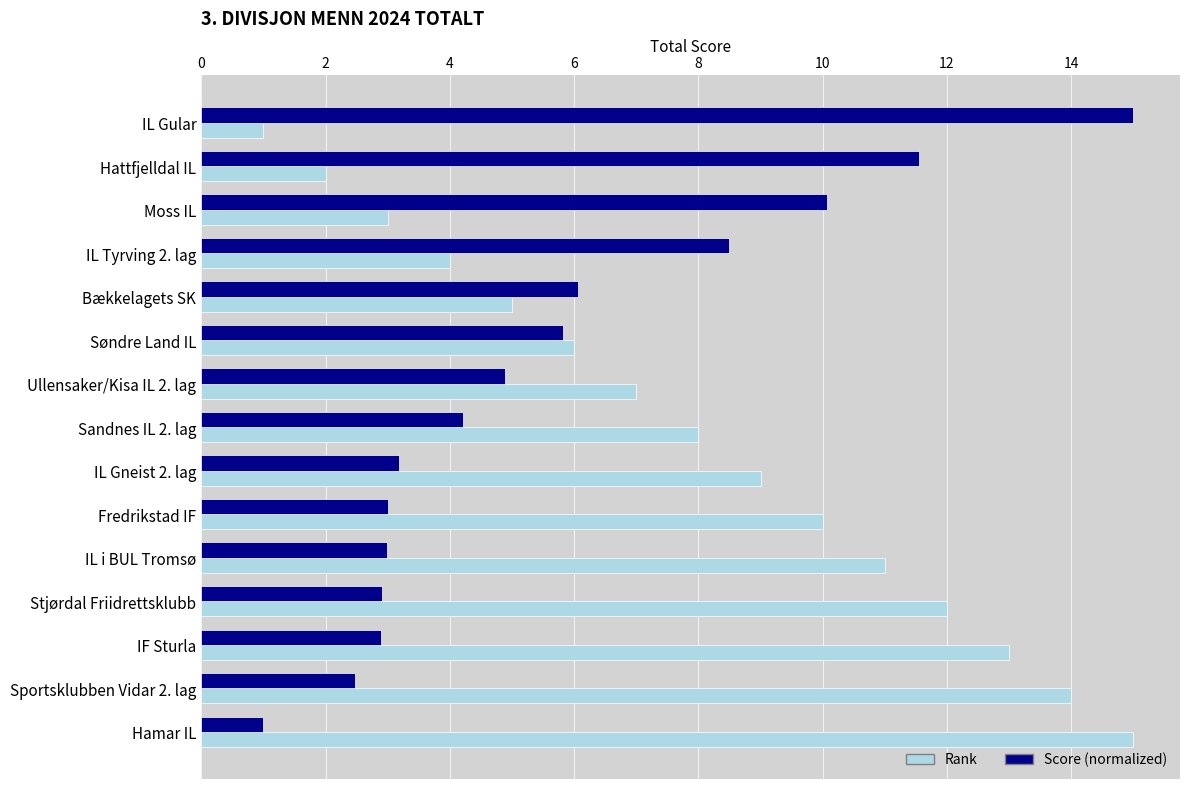

Is the value of Rank at IF Sturla greater than the value of Score (normalized) at Sandnes IL 2. lag?

Yes